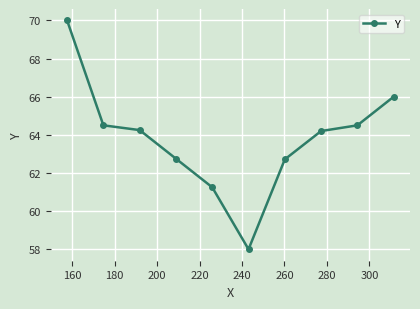

What is the difference between the second highest and minimum values?

8.0